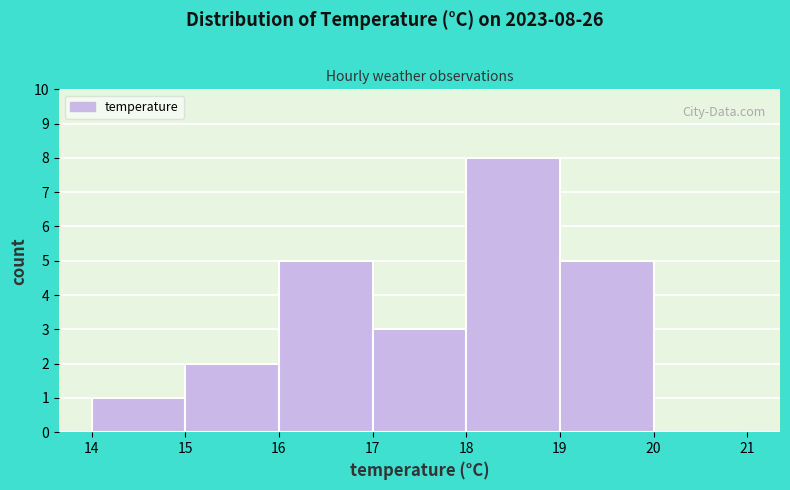

Over which range of the x-axis is the bar tallest?

18 to 19